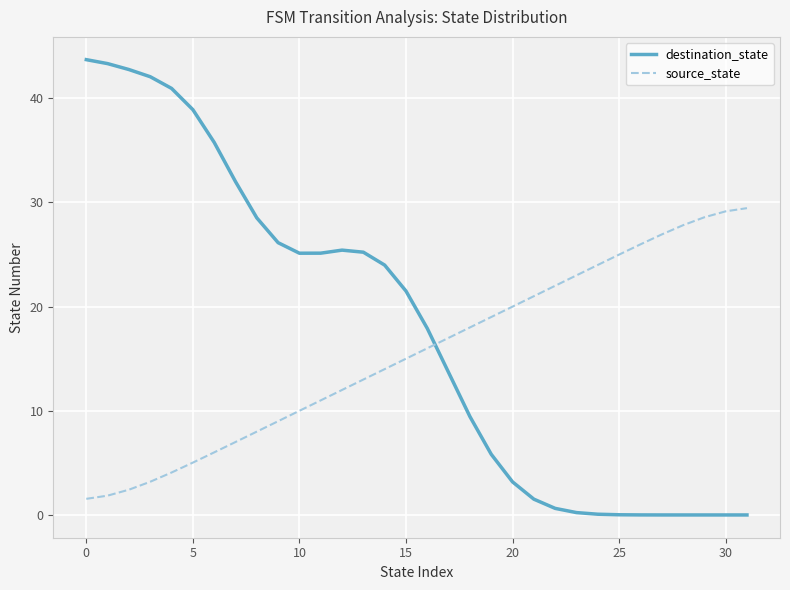

At how many categories does at least one series exceed 33?

7